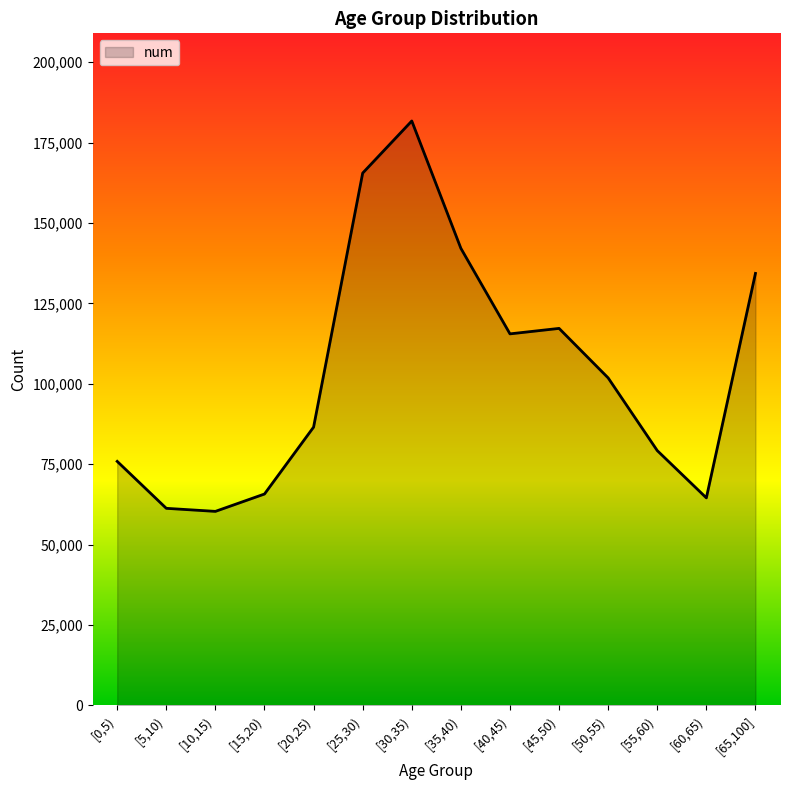

How many interior local valleys (lower than both neighbors) does the data have?

3